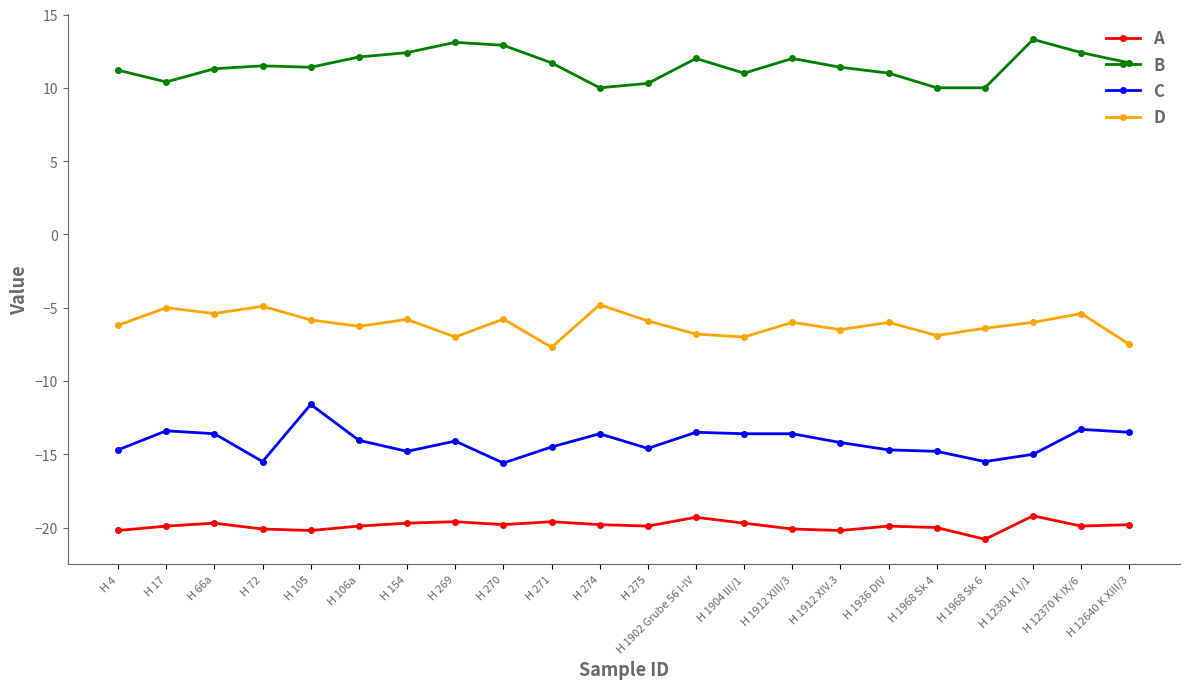

What is the approximate value of D at H 1912 XIV.3?

-6.5